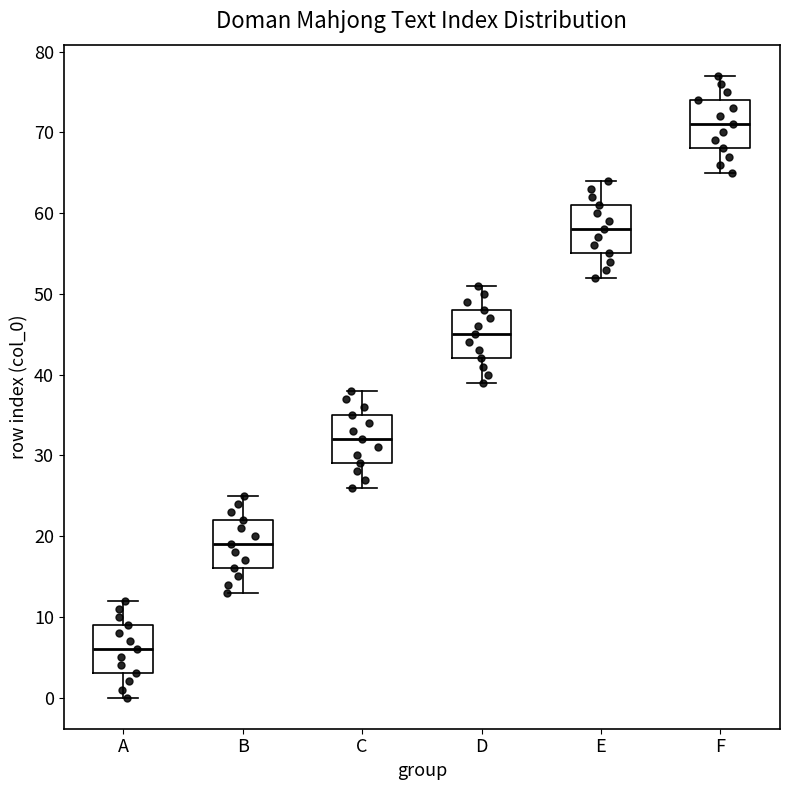

Reading left to right, read every box against the y-axis: the position of its median line, the range the box covers, and the ends of its whiskers. The values are not printed on the chart, so give them approximately, as read against the axis.

A: median 6, box 3 to 9, whiskers 0 to 12
B: median 19, box 16 to 22, whiskers 13 to 25
C: median 32, box 29 to 35, whiskers 26 to 38
D: median 45, box 42 to 48, whiskers 39 to 51
E: median 58, box 55 to 61, whiskers 52 to 64
F: median 71, box 68 to 74, whiskers 65 to 77